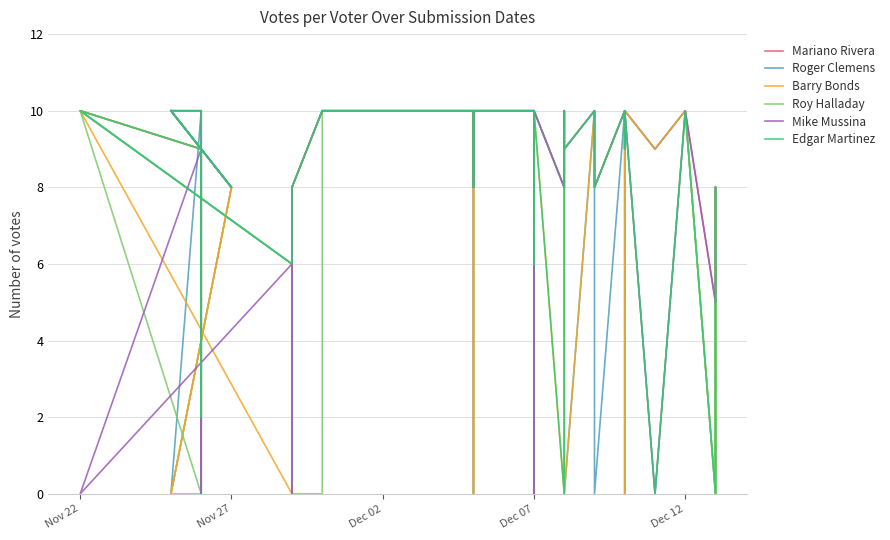

True or false: Edgar Martinez and Roger Clemens cross at least once.

False